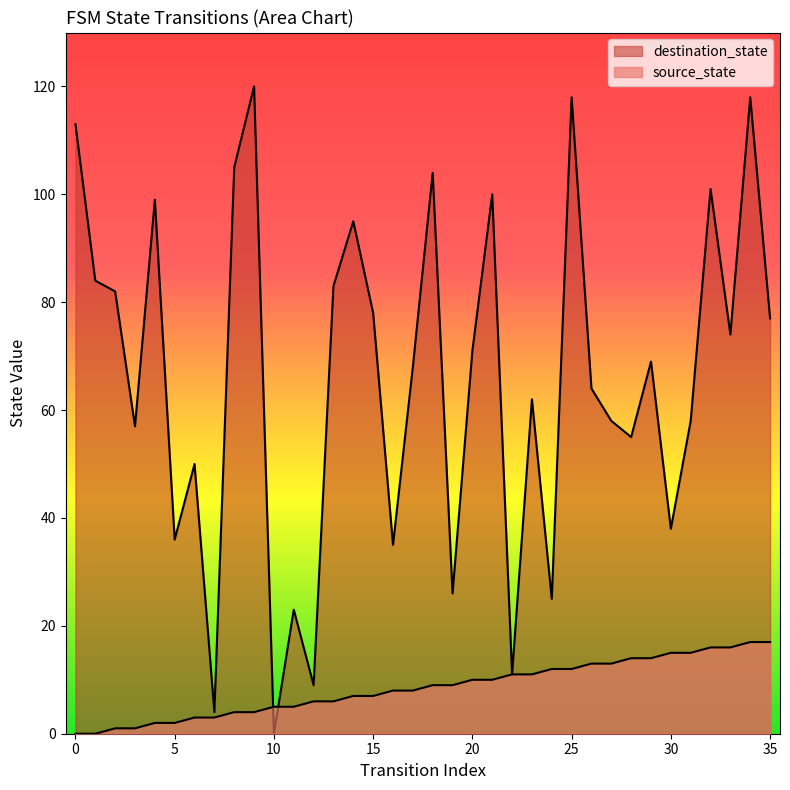

Does the chart display data point markers on the line(s)?

No